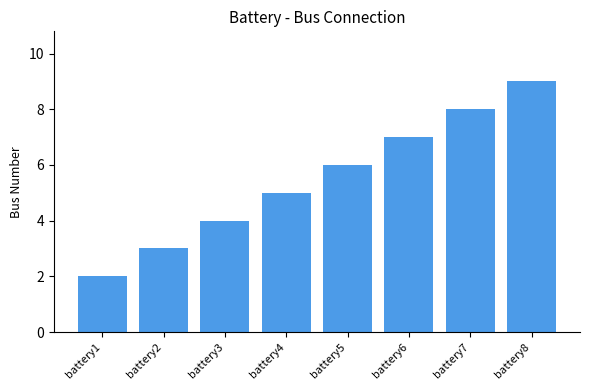

Reading right to left, extract all data points from this chart.

9	8	7	6	5	4	3	2